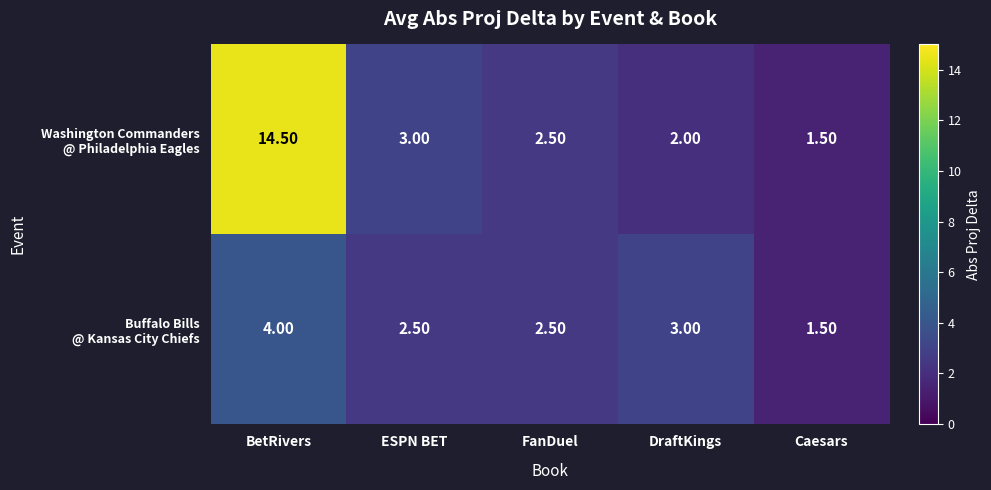

At which category is the sum across all series the highest?

BetRivers